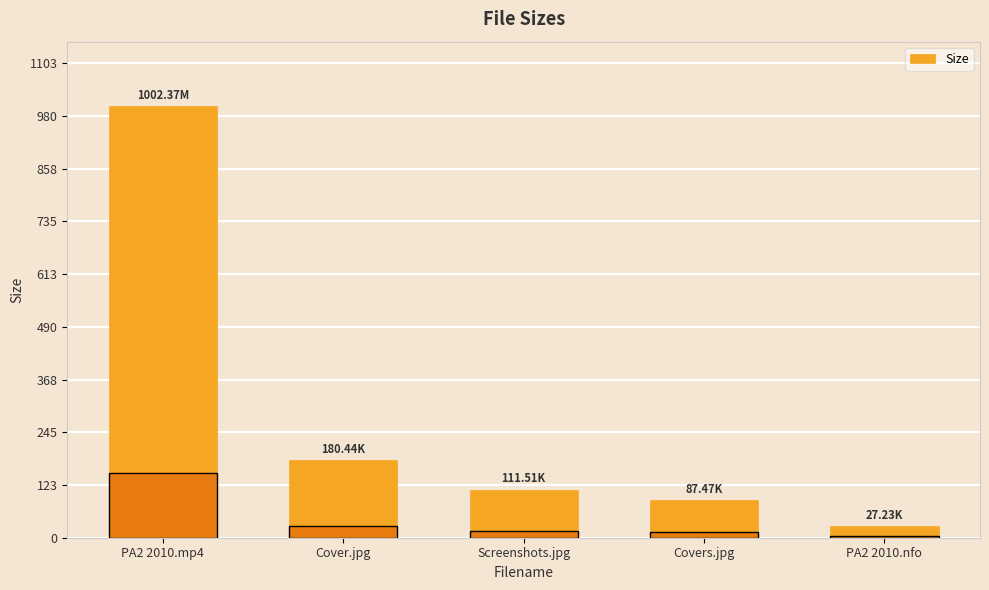

What is the average value?

281.8